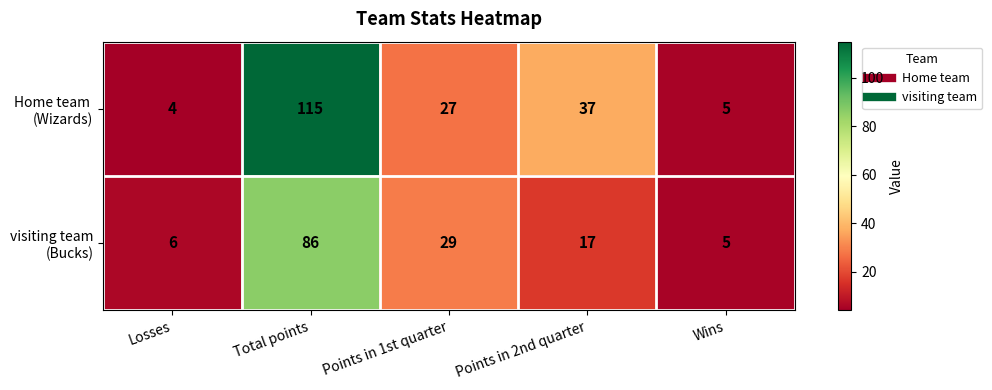

Which category has the highest value across all series?

Total points